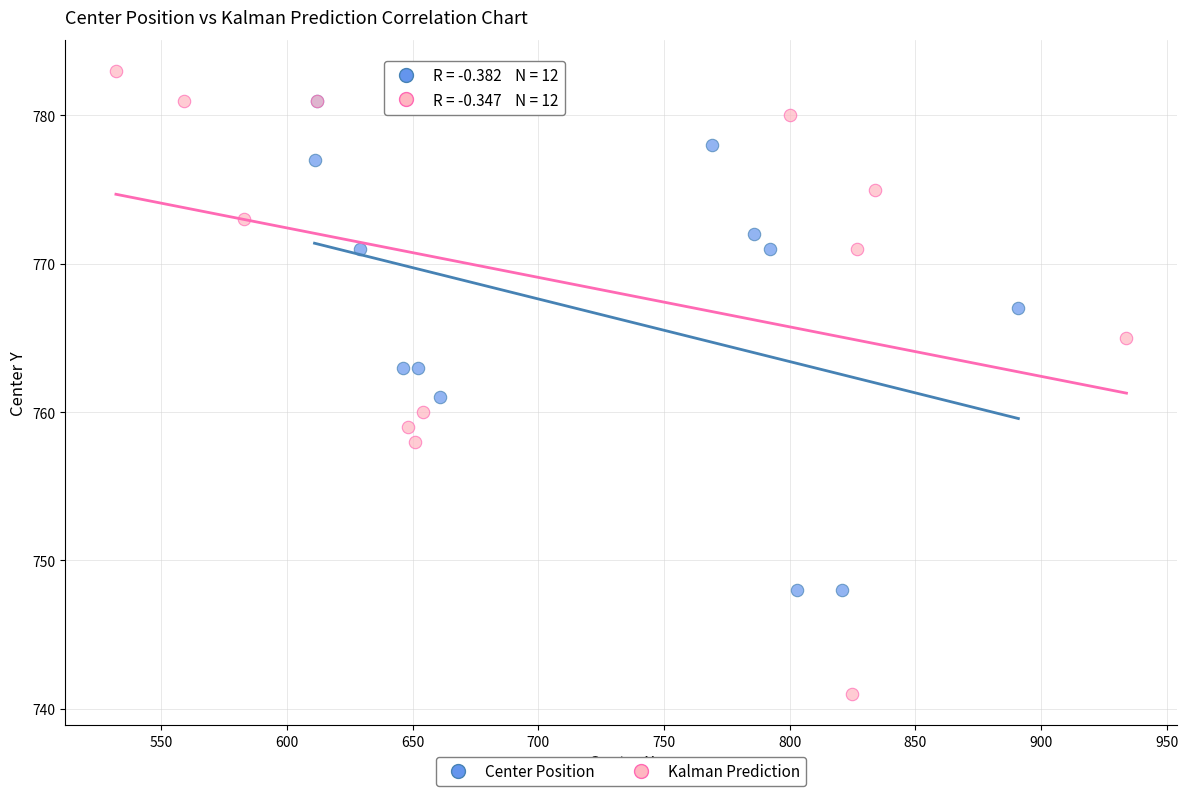

Which series reaches the minimum Y coordinate?

Kalman Prediction